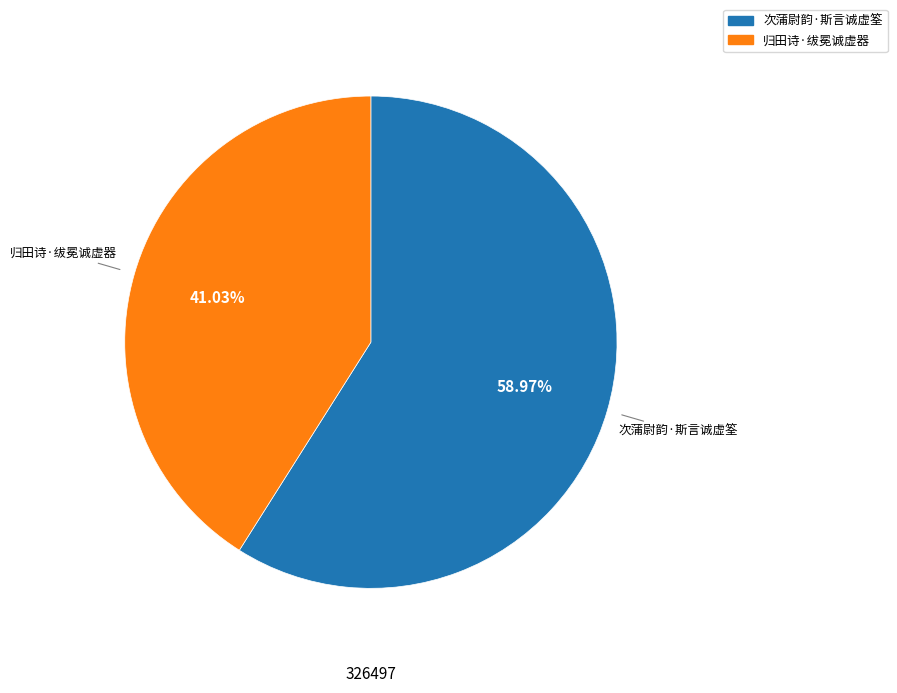

How many slices are in this pie chart?

2